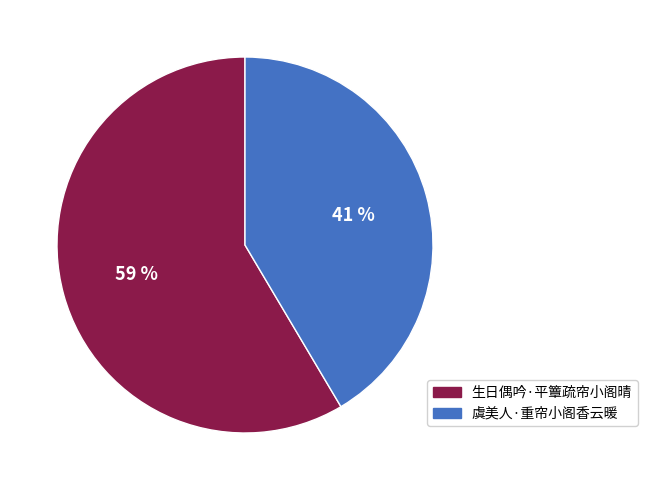

Is the sum of 虞美人·重帘小阁香云暖 and 生日偶吟·平簟疏帘小阁晴 greater than half?

Yes